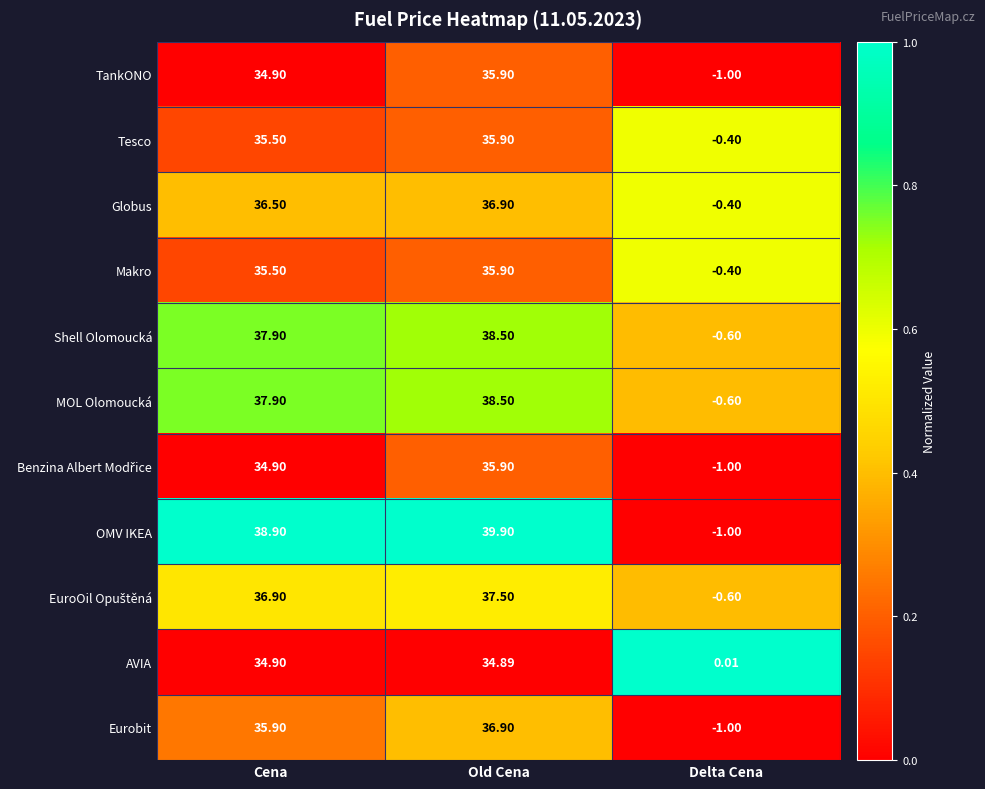

Rank the categories by TankONO value from highest to lowest.

Old Cena, Cena, Delta Cena